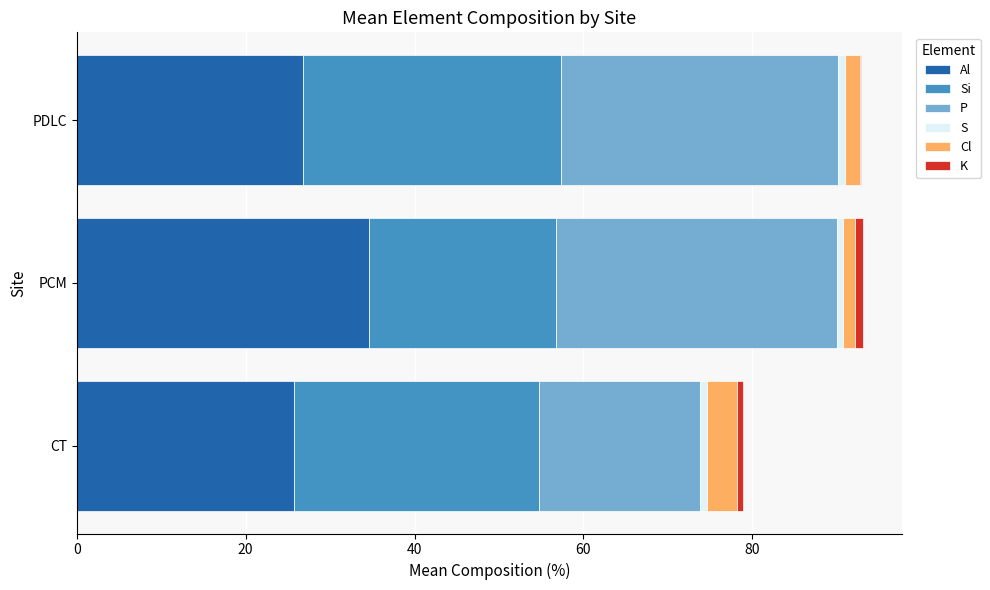

Which category has the highest value in the Al series?

PCM